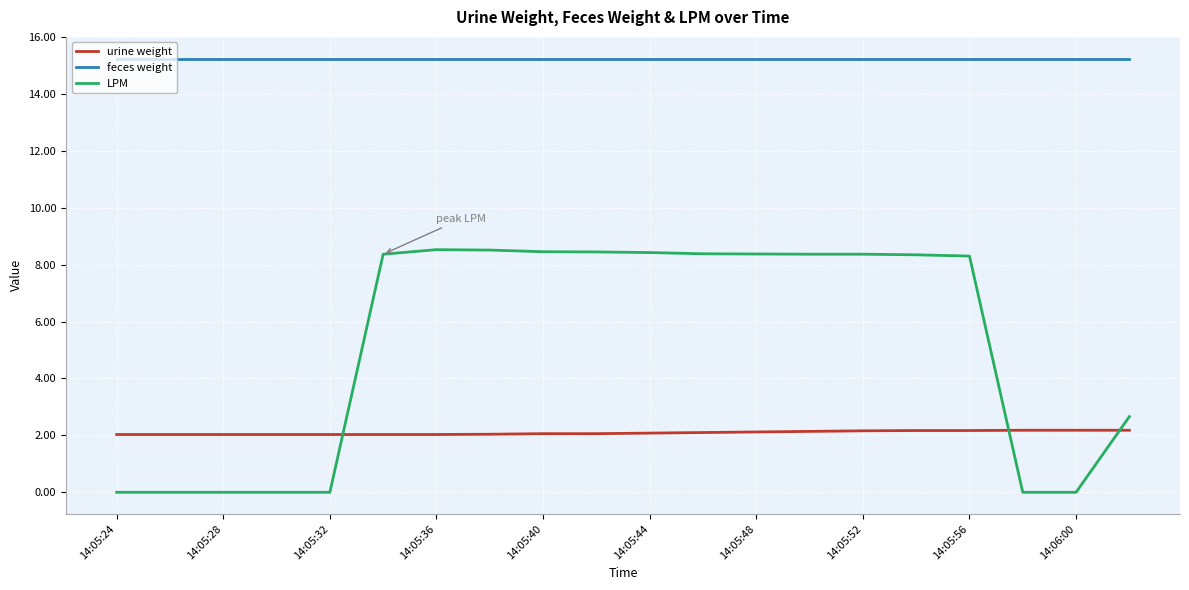

What is the lowest value of the feces weight series?

15.2